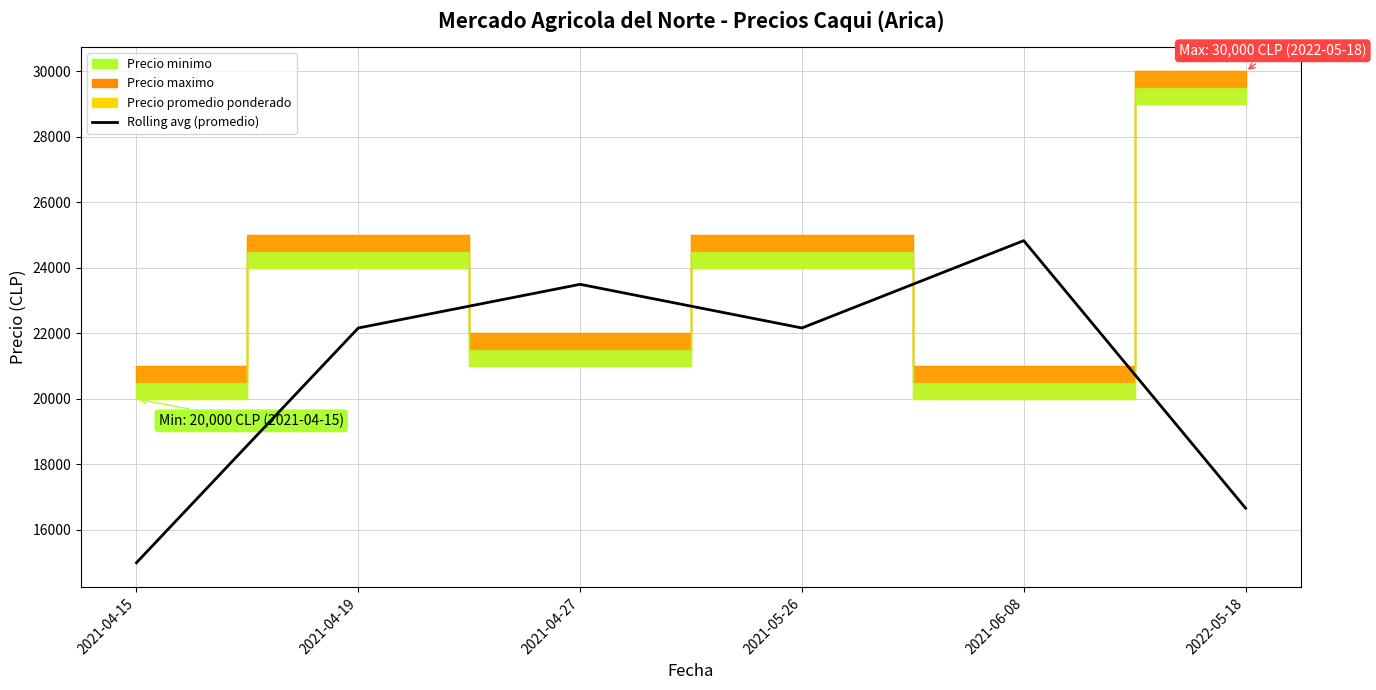

What is the ratio of the value at 2021-06-08 to the value at 2021-05-26?

1.1